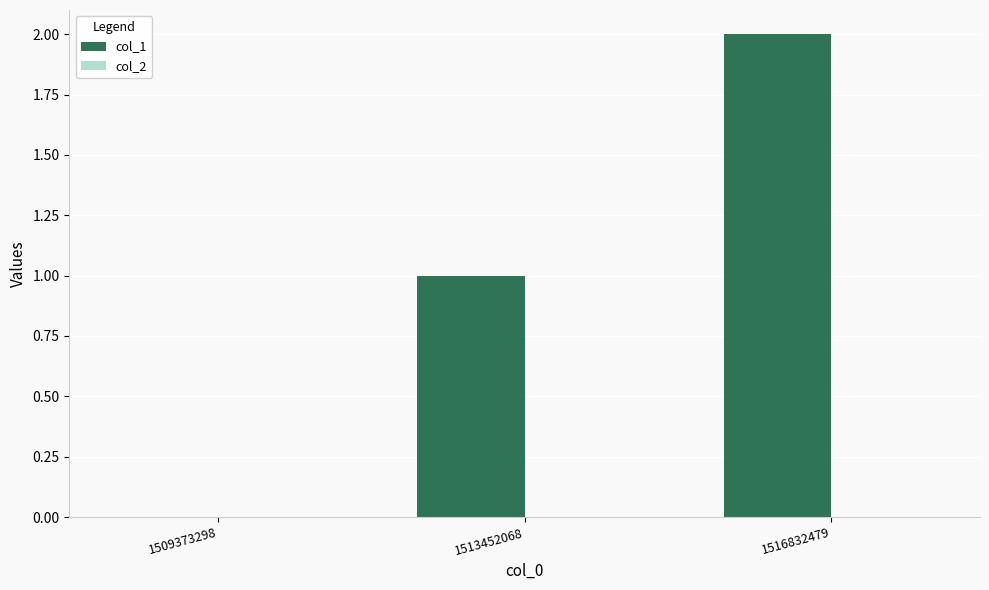

What is the sum of the values at 1516832479 and 1513452068?

3